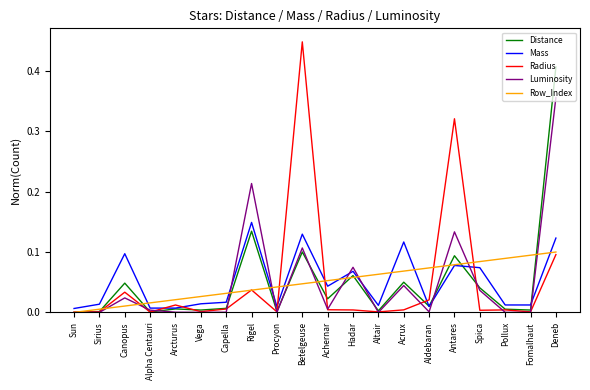

What is the total value across all series at Deneb?

1.1